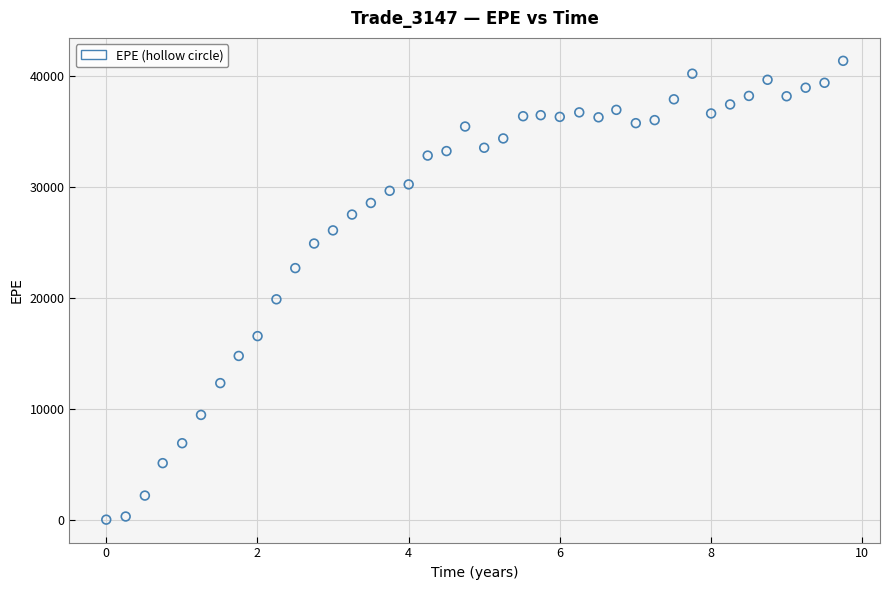

What Y value in the scatter plot is closest to 20699?

19881.3